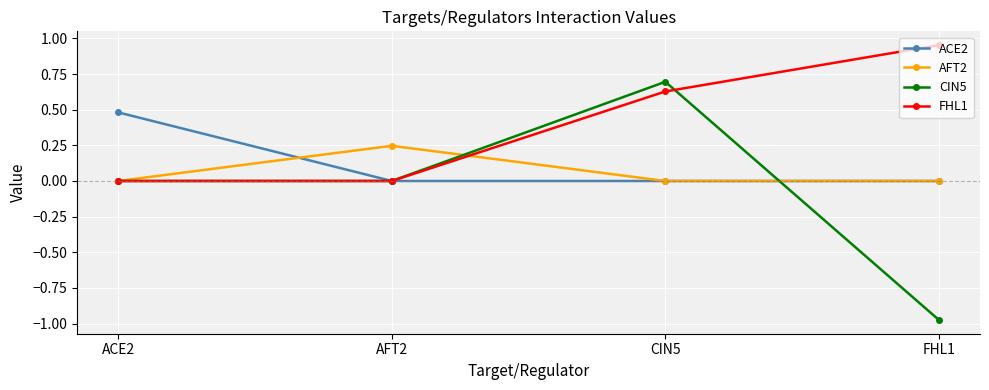

List the series in order of their peak value, highest first.

FHL1, CIN5, ACE2, AFT2